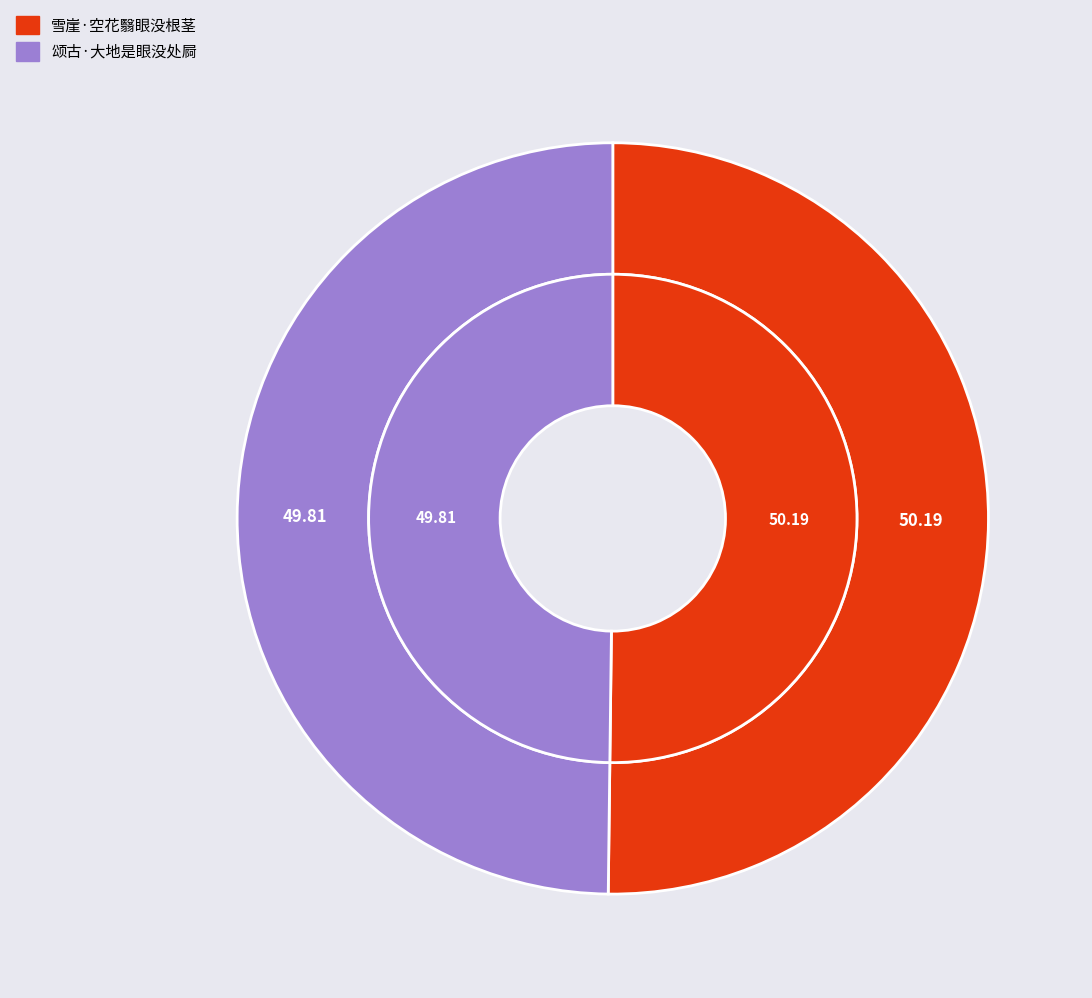

Which slice is the smallest?

颂古·大地是眼没处屙